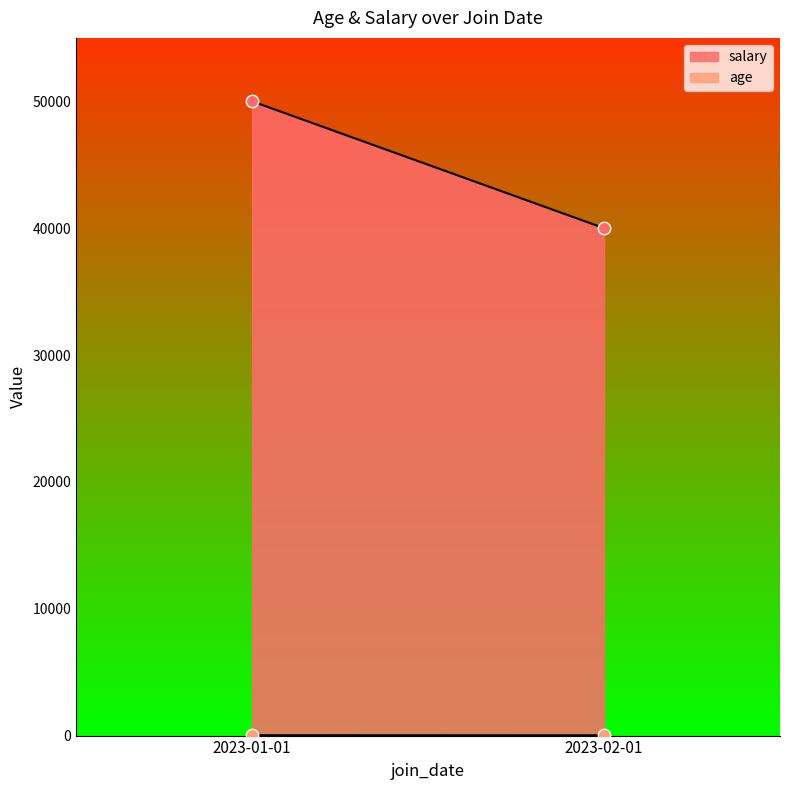

What is the total value across all series at 2023-02-01?

40022